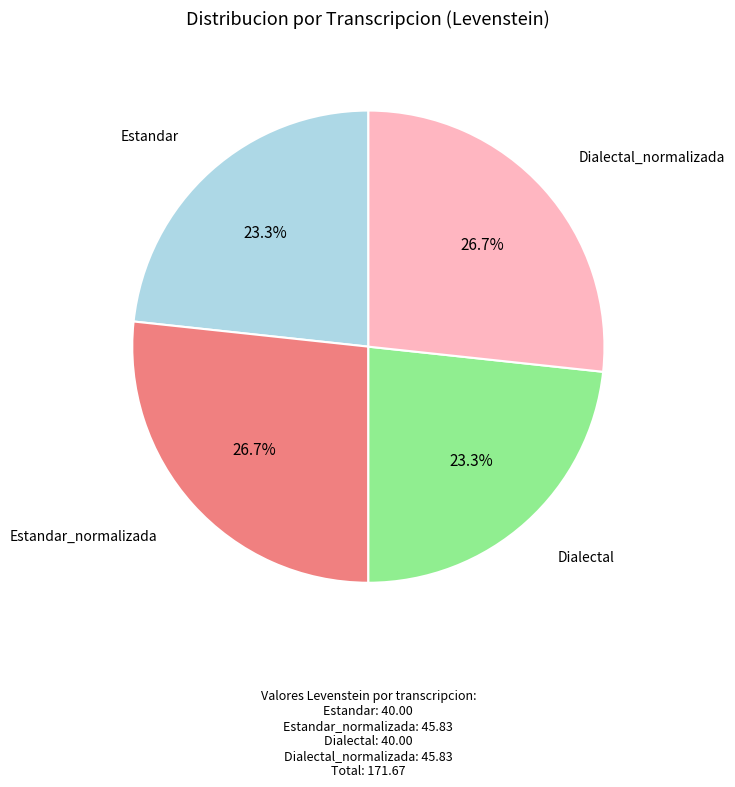

Does any single category account for the majority?

No